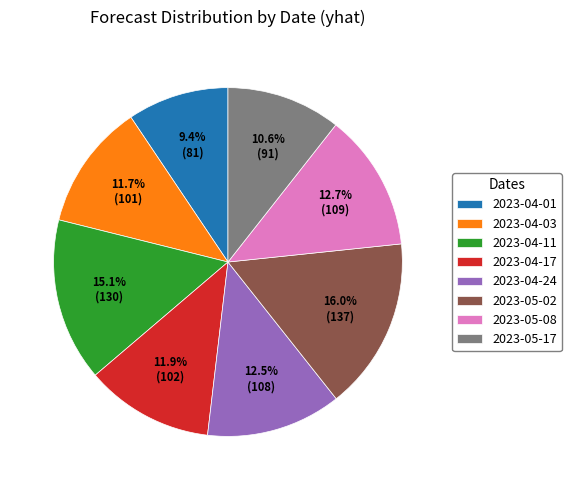

To the nearest percent, what portion does 2023-05-17 represent?

11%